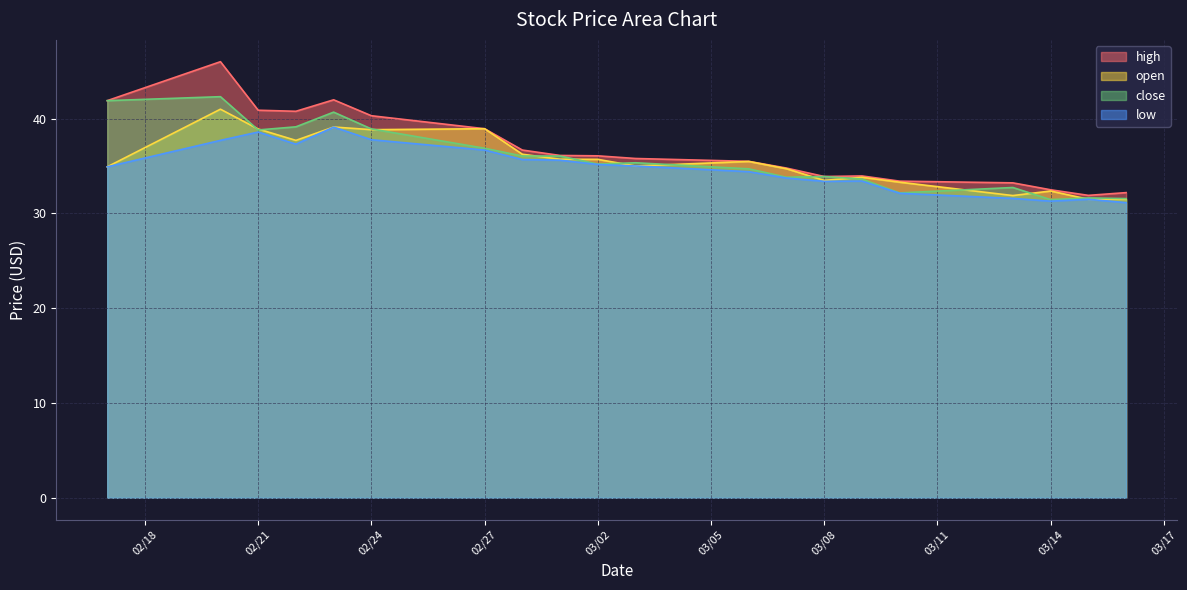

Between 2023-02-28 and 2023-03-09, which series saw the biggest shift?

high